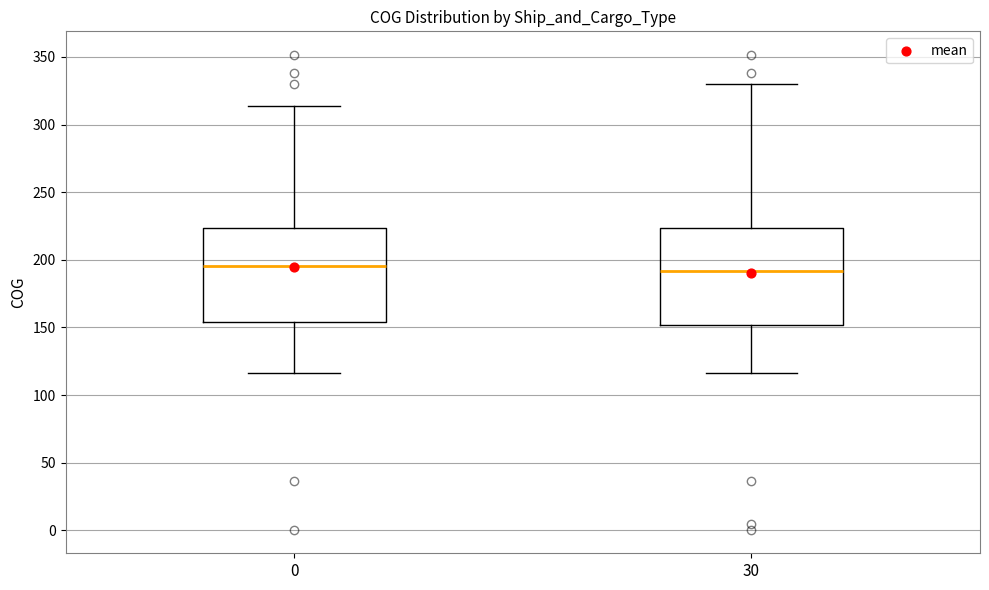

Where does the lower whisker of the box at x = 30 end on the y-axis? The values are not printed on the chart, so give them approximately, as read against the axis.

115